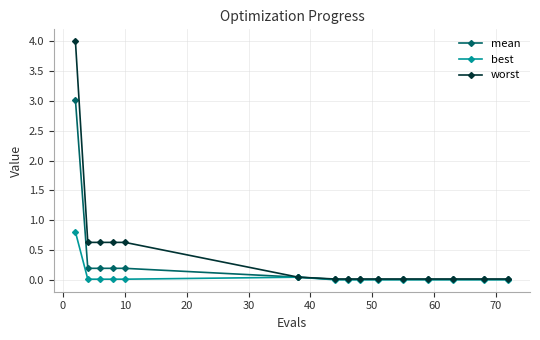

Rank the series by their maximum value, from highest to lowest.

worst, mean, best